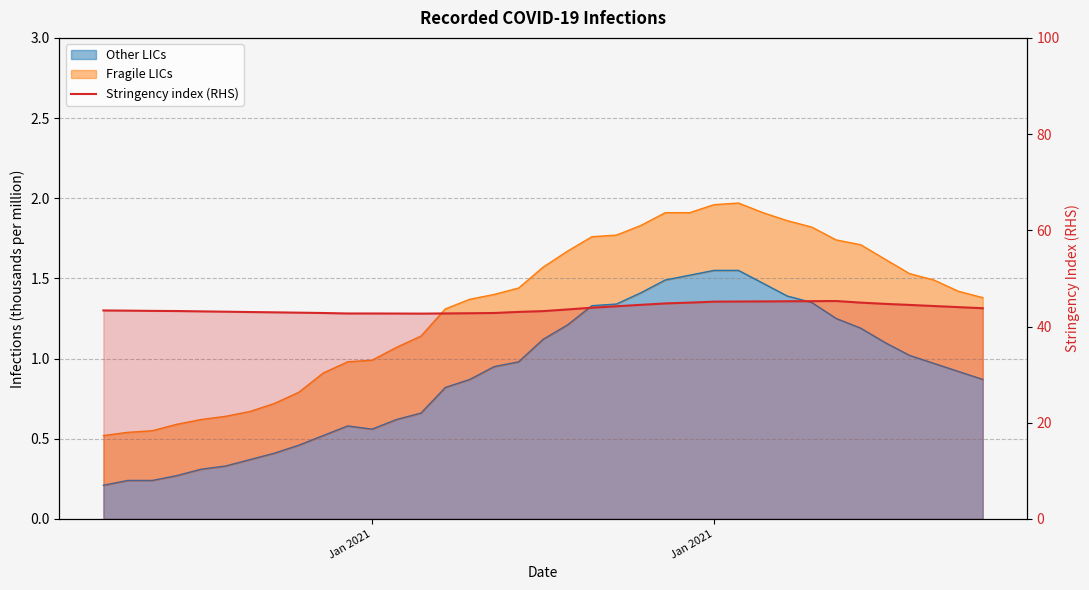

Is it true that the value at 8 is 17.3?

False